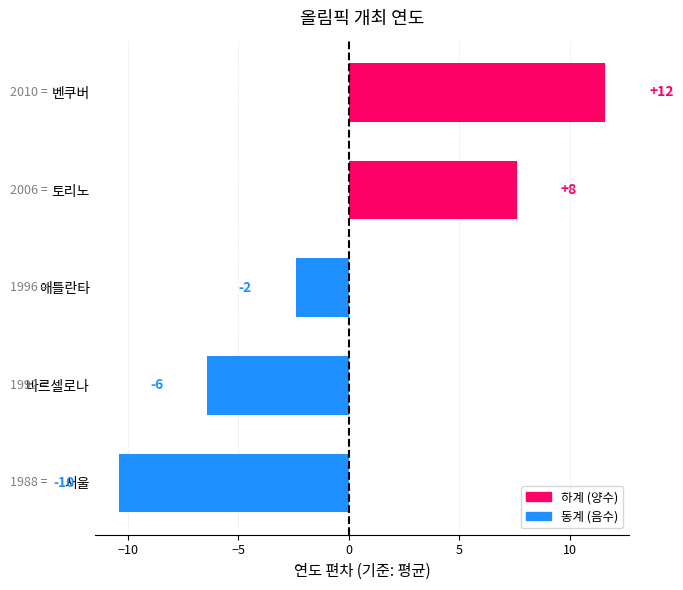

Where is the data nearest to the value 0?

애틀란타